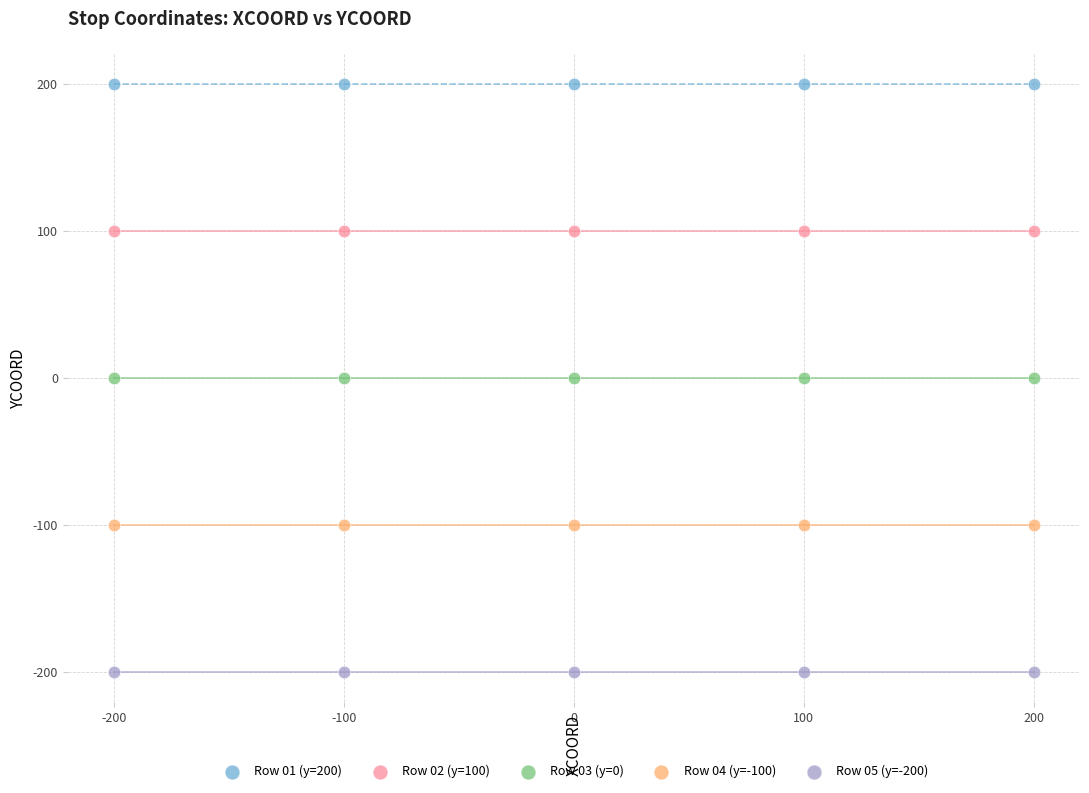

Which series contains the highest Y value?

Row 01 (y=200)